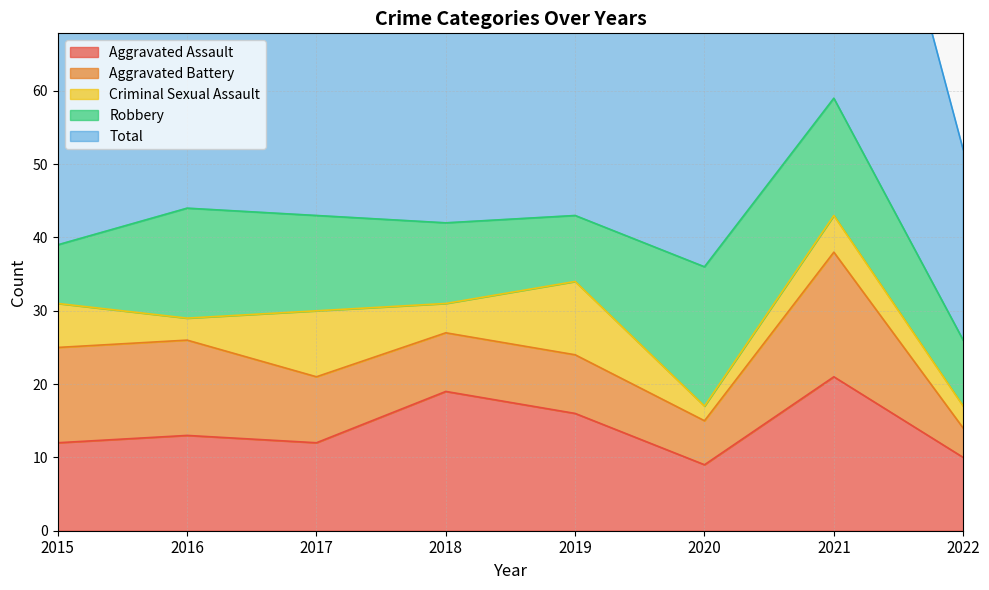

How many intersections are there between Aggravated Battery and Robbery?

3